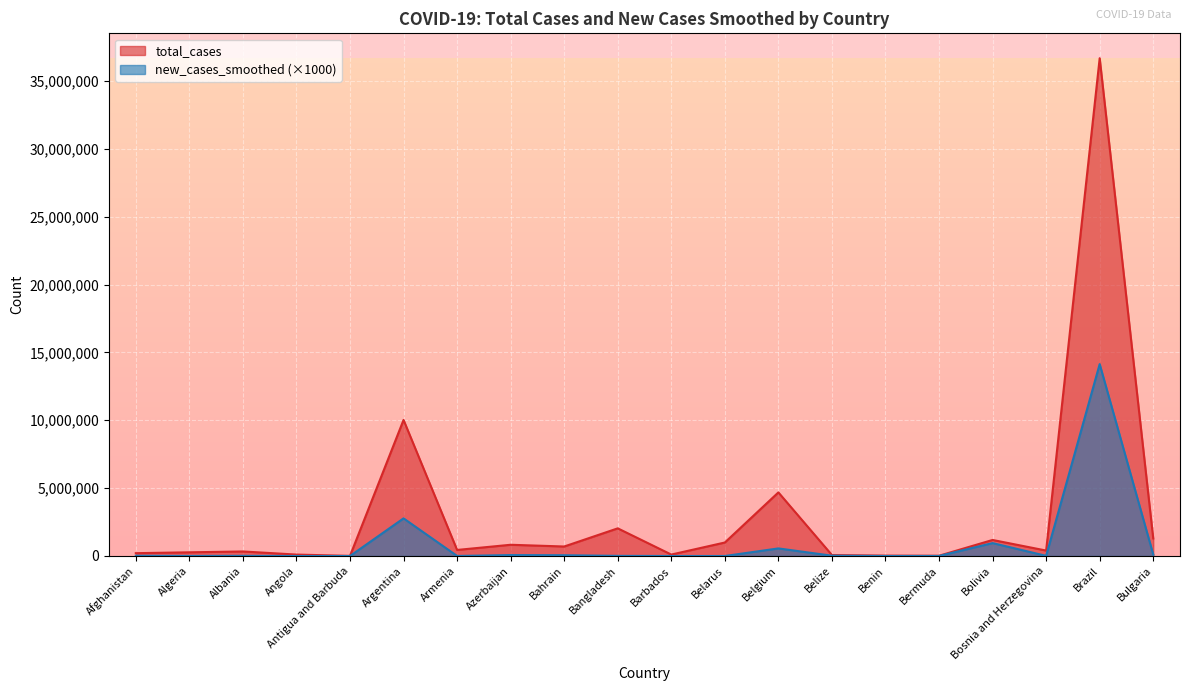

What is the label of the 9th point from the left?

Bahrain